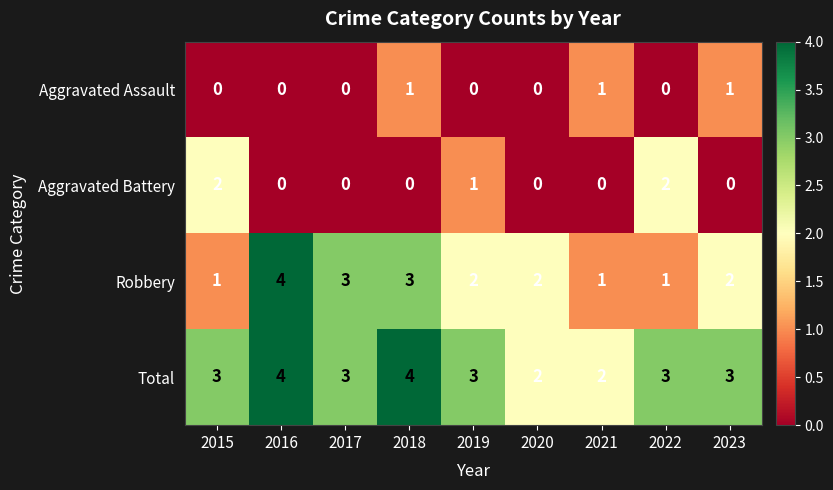

Count the number of data series in this chart.

4